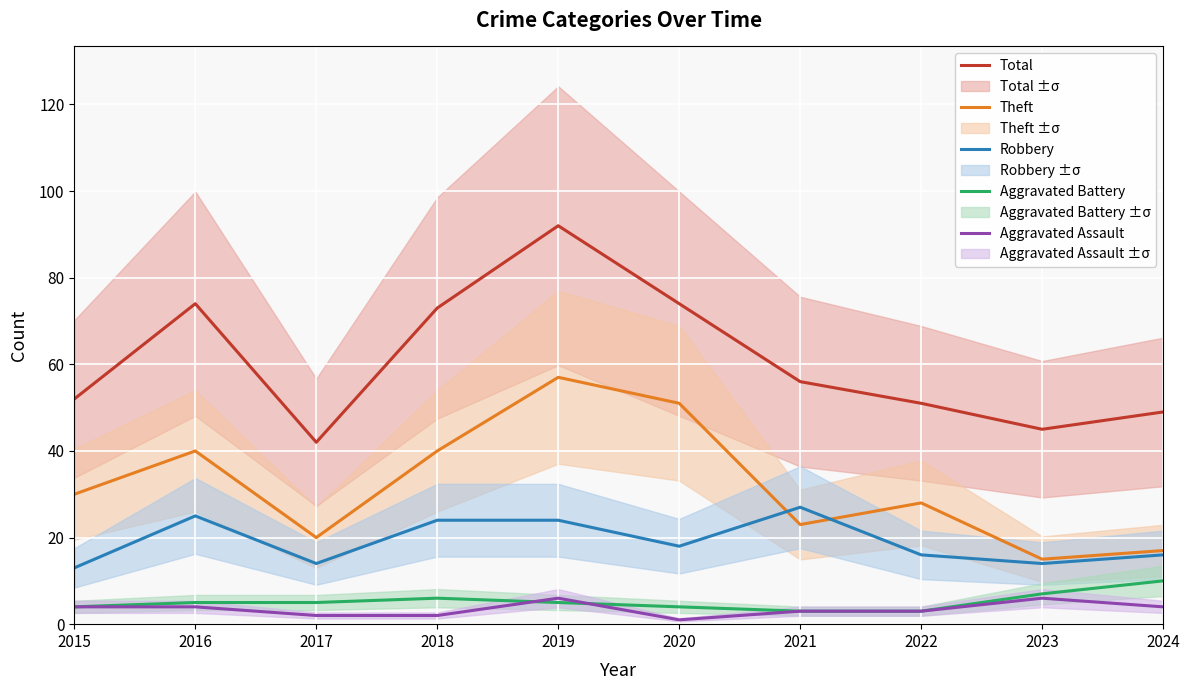

Which series has the largest total across all categories?

Total